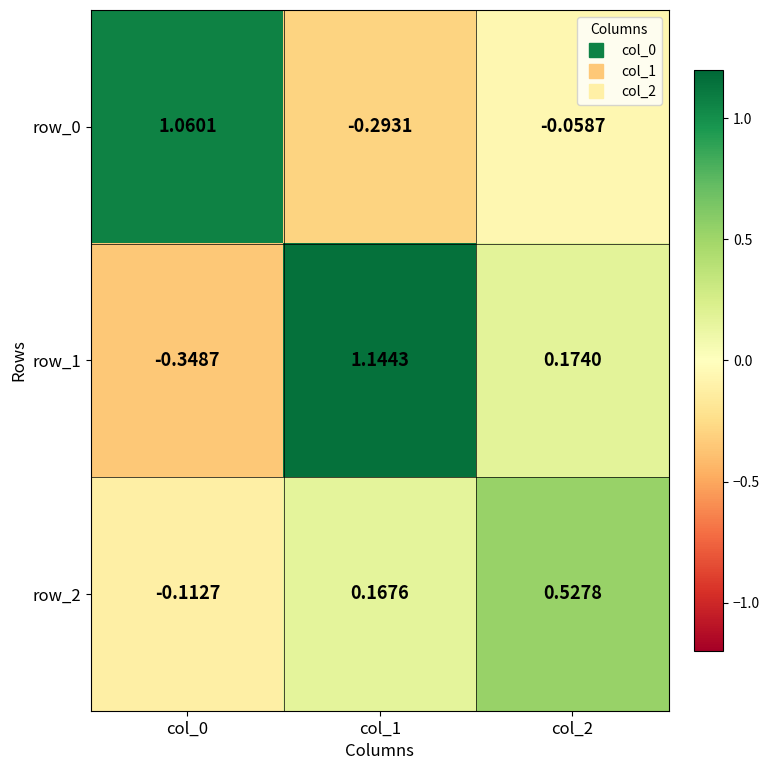

Which category has the highest value in the row_1 series?

col_1